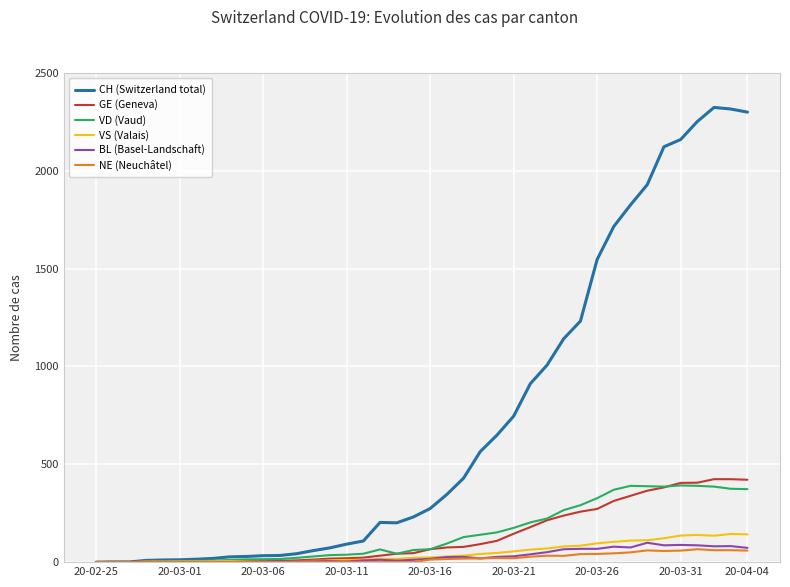

What is the maximum value for VD (Vaud)?

392